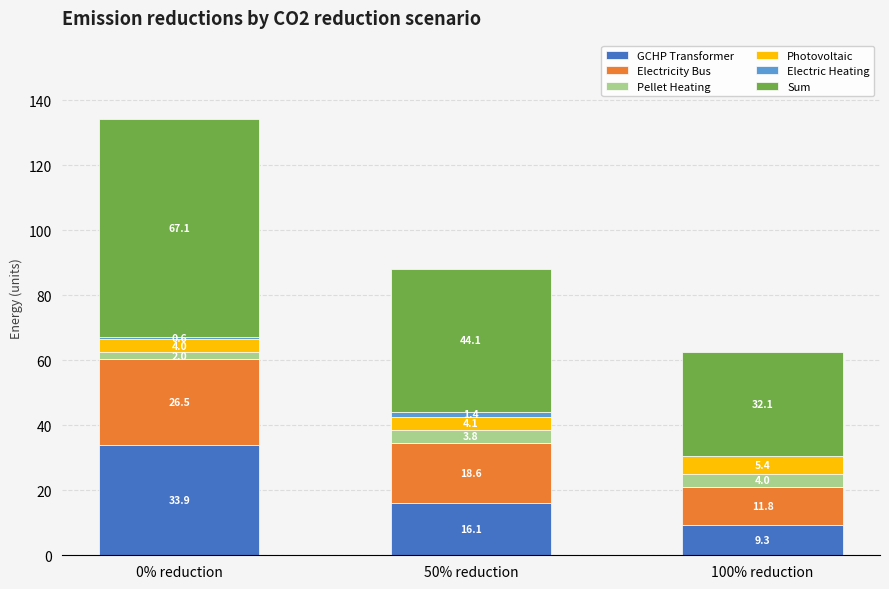

Are the bars grouped side by side (vs. stacked)?

No